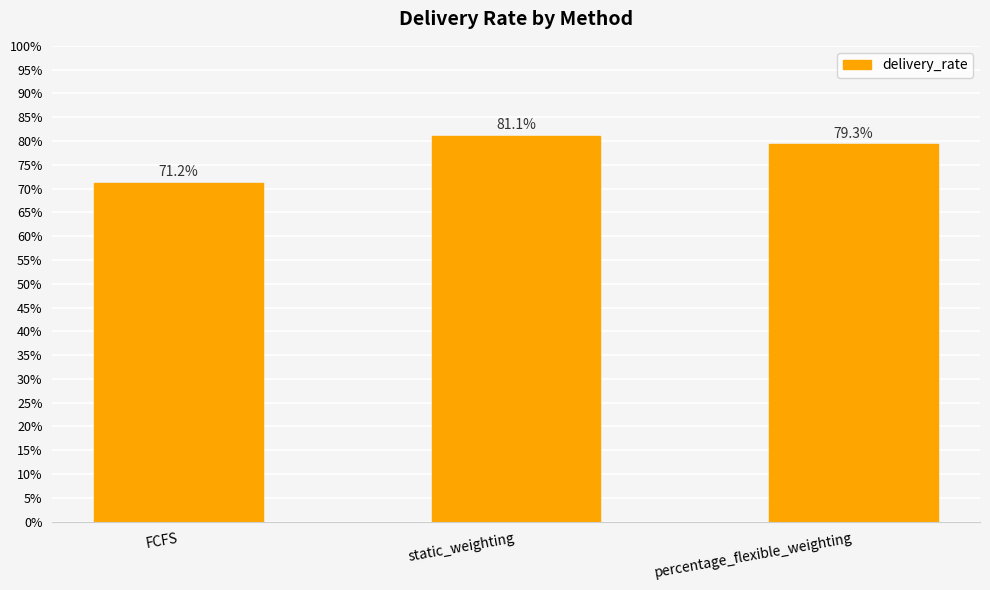

Count the number of categories in the chart.

3